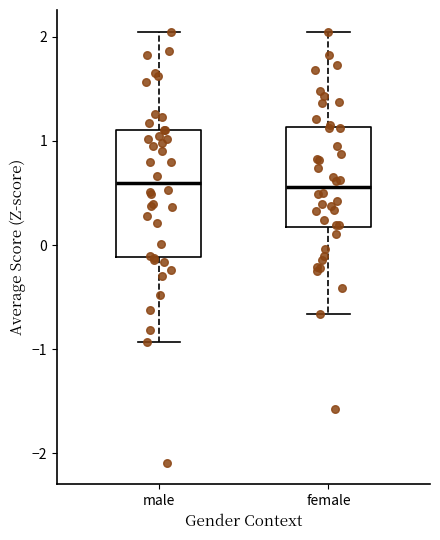

Reading left to right, read every box against the y-axis: the position of its median line, the range the box covers, and the ends of its whiskers. The values are not printed on the chart, so give them approximately, as read against the axis.

male: median 0.6, box -0.1 to 1.1, whiskers -0.9 to 2.0
female: median 0.6, box 0.2 to 1.1, whiskers -0.7 to 2.1